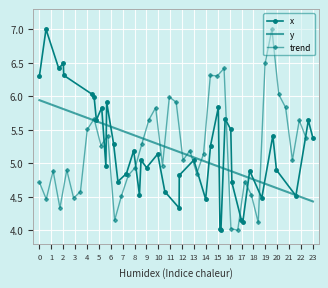

What is the average value of the y series?

5.2